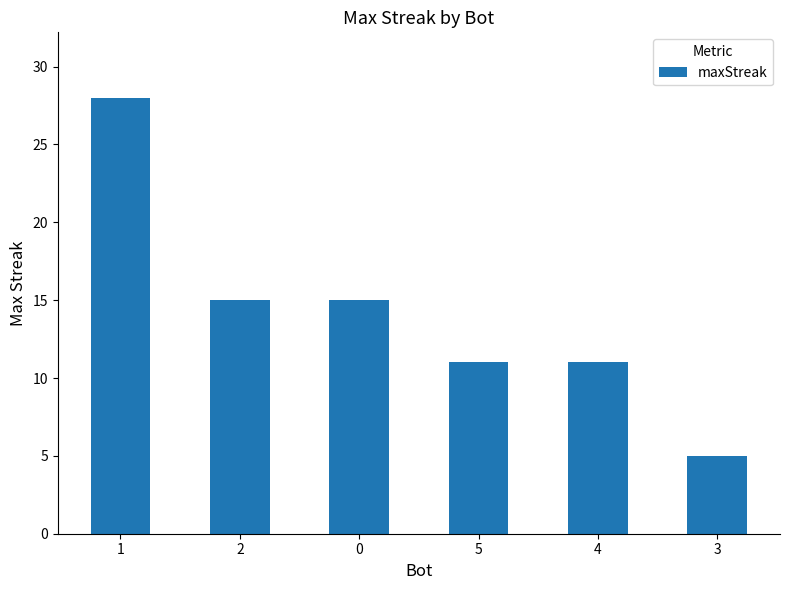

What is the maximum value shown in the chart?

28